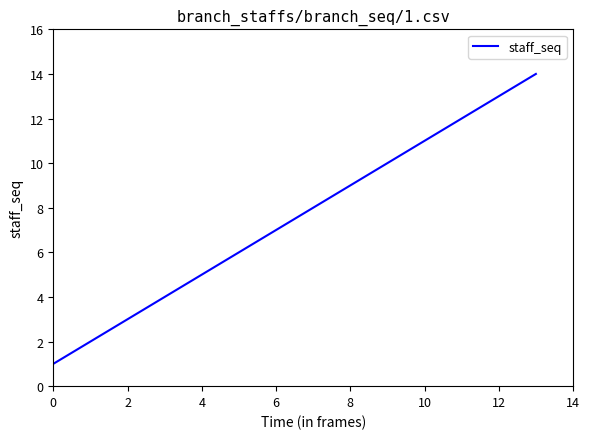

What is the difference between the maximum and minimum values?

13